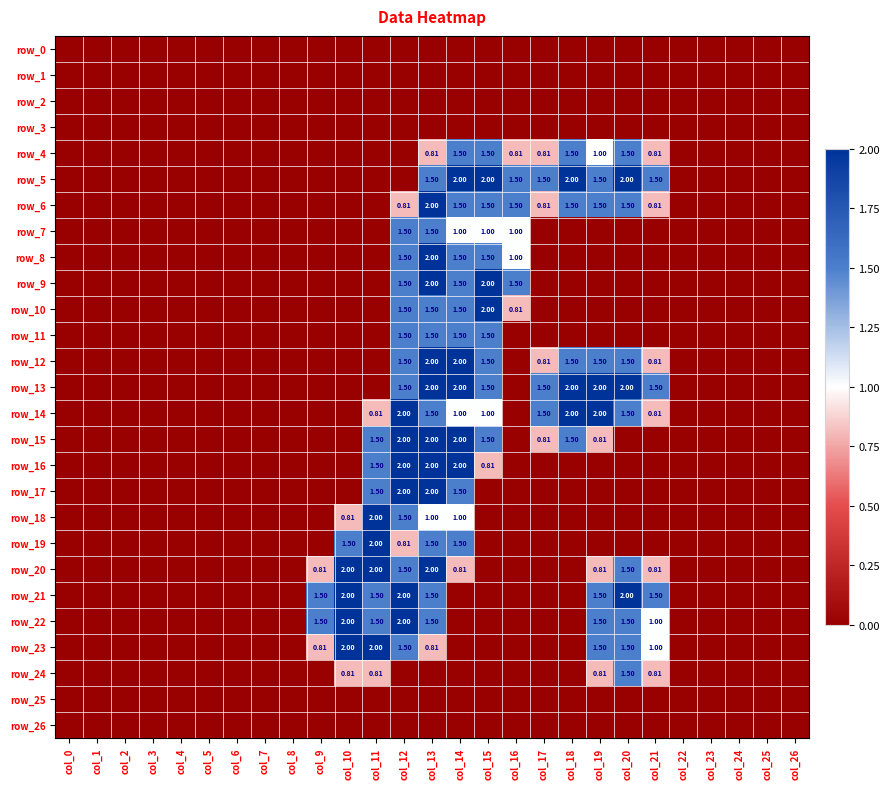

True or false: row_7 has a value of 1.5 at col_13.

True